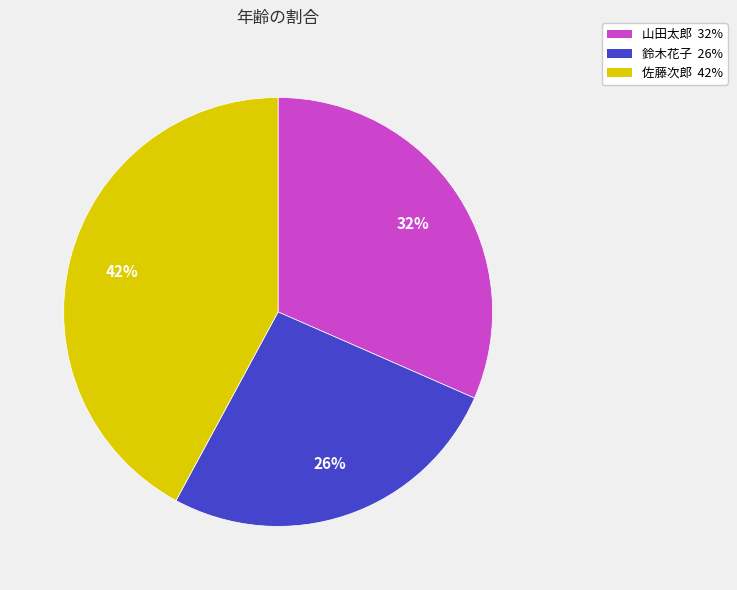

Which category has the biggest portion of the pie?

佐藤次郎